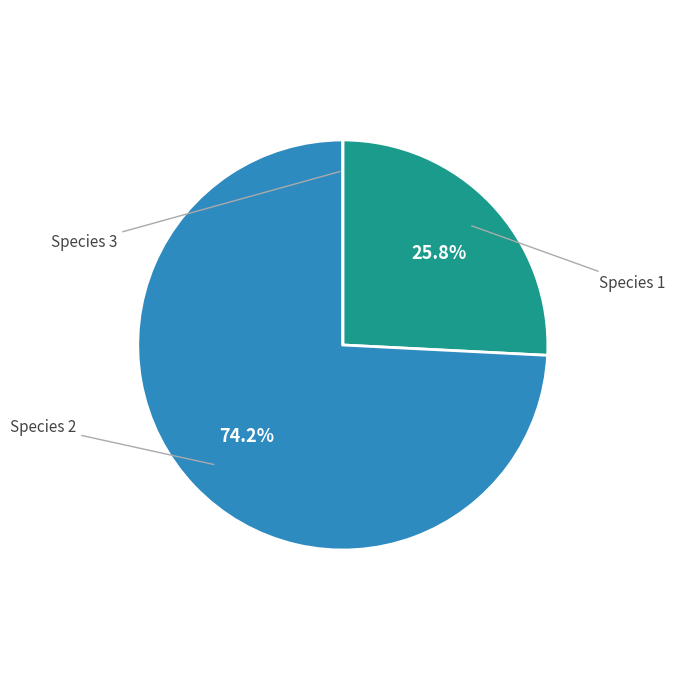

What percentage is the Species 1 slice, to the nearest percent?

26%